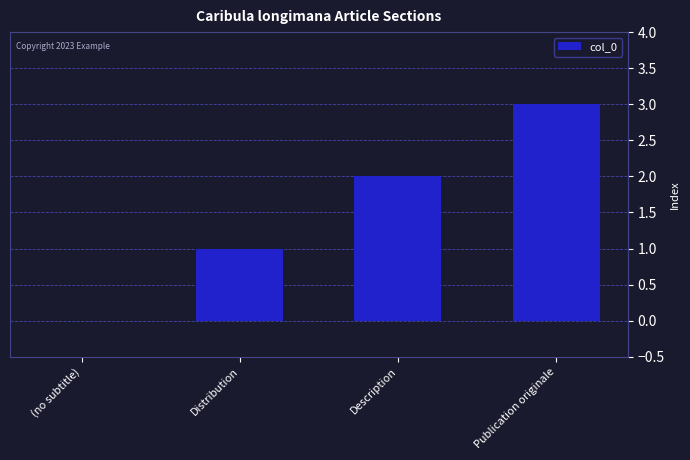

What is the sum of the values at Distribution and Description?

3